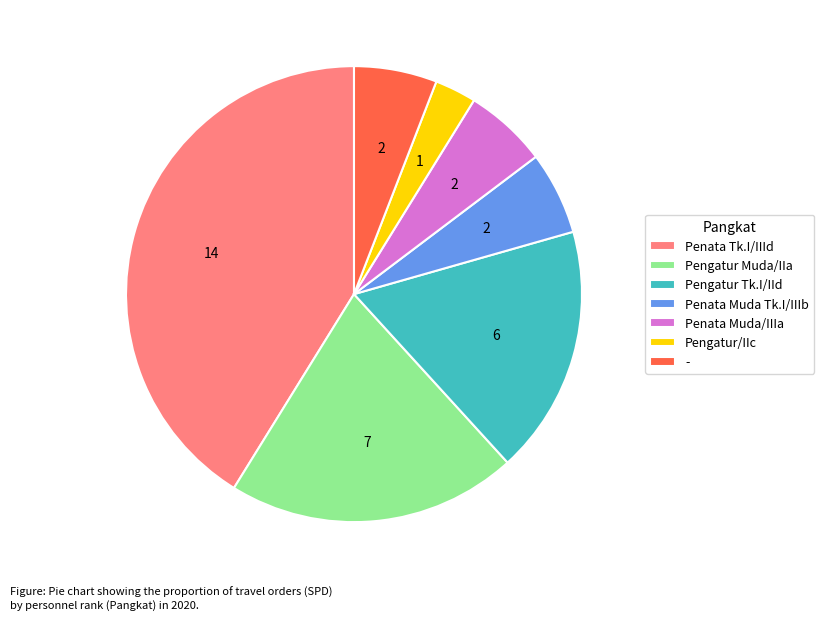

Is it true that Pengatur Muda/IIa is 16% of the pie?

False